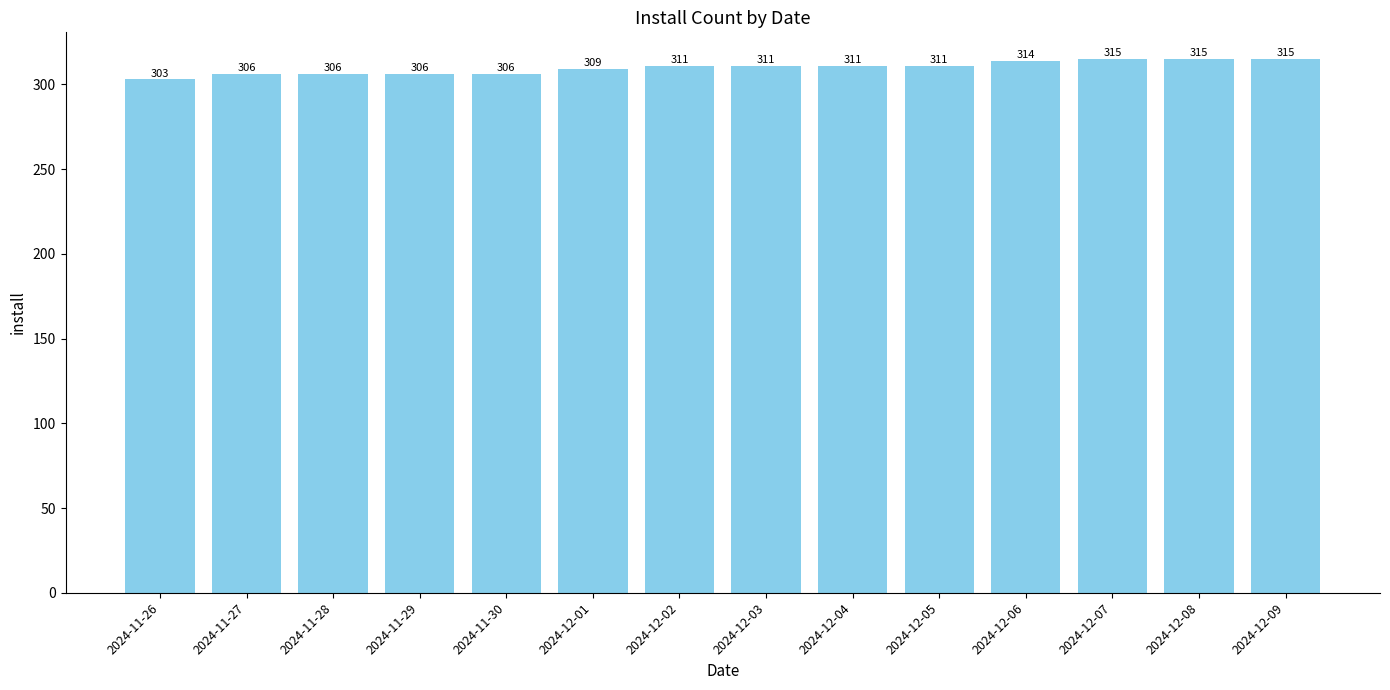

What is the difference between the values at 2024-12-02 and 2024-12-01?

2